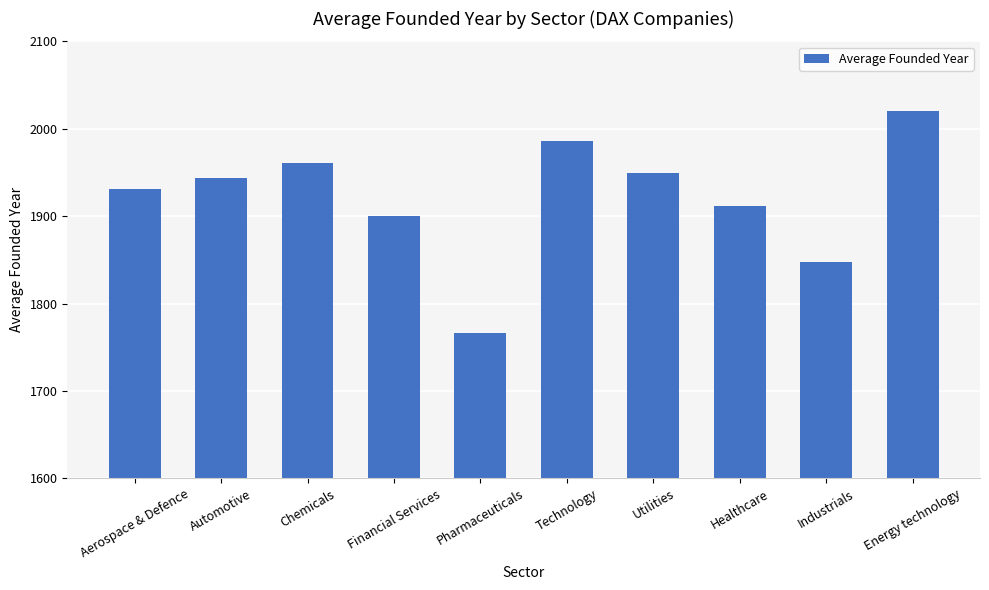

Is it true that the value at Industrials is 1847?

True